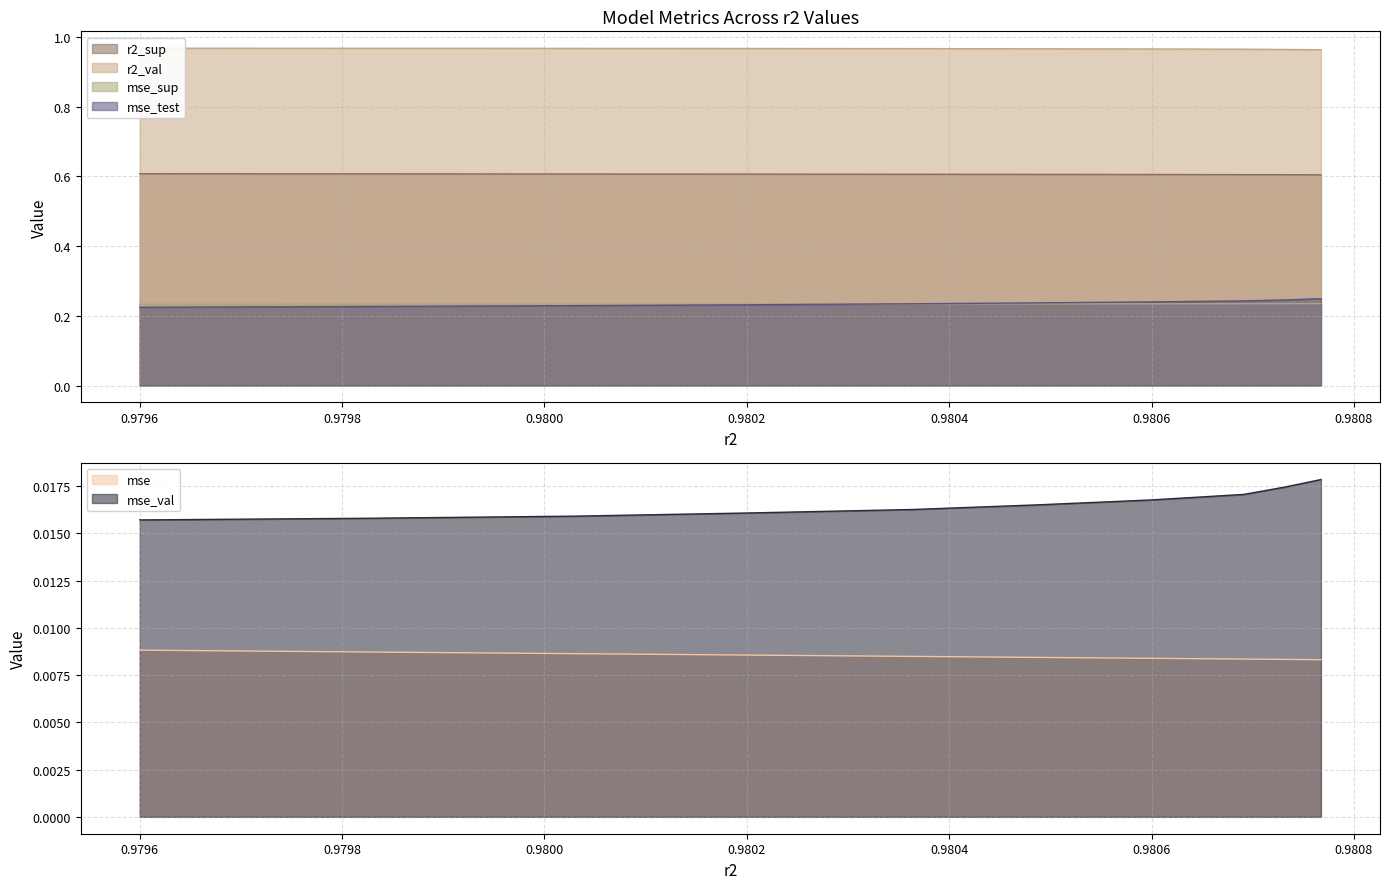

How many lines are shown in the chart?

6